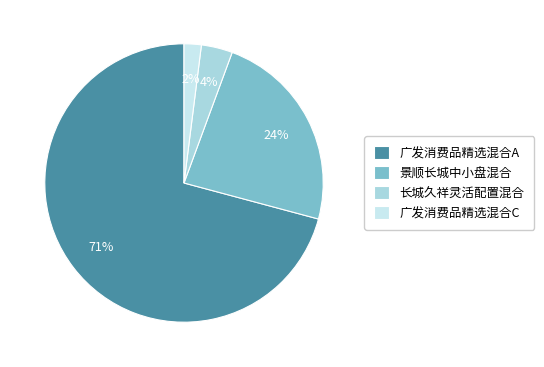

What is the largest slice in the pie chart?

广发消费品精选混合A